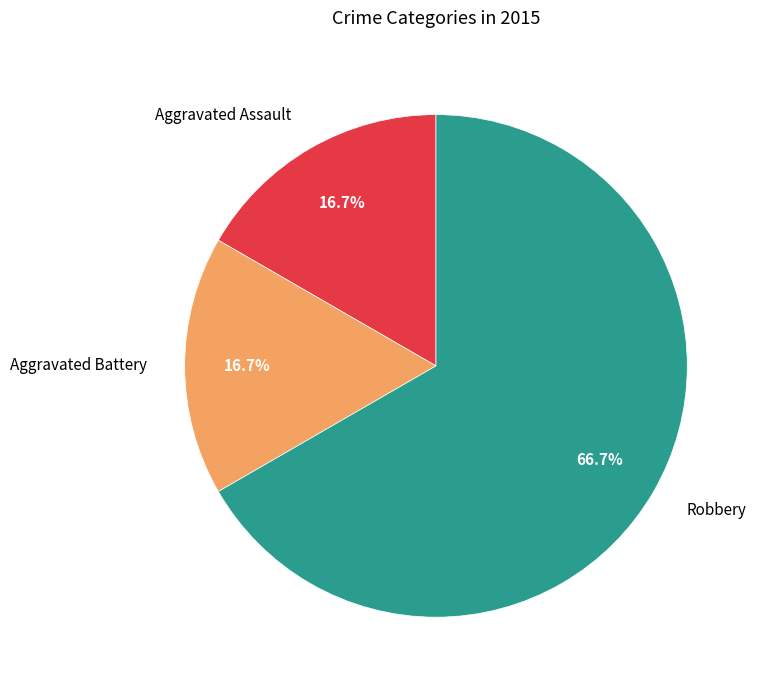

Which has a higher value, Aggravated Assault or Robbery?

Robbery